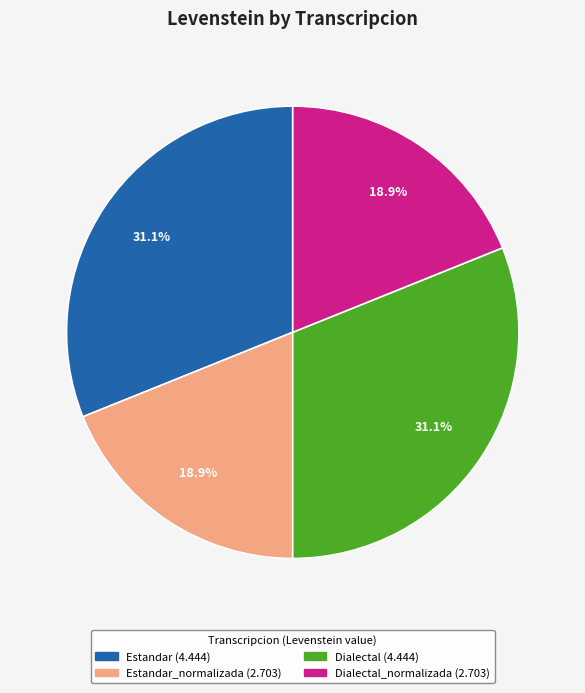

Does any single category account for the majority?

No